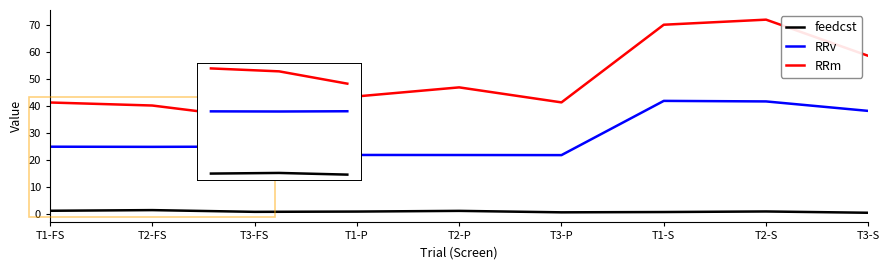

True or false: RRv and feedcst intersect in this chart.

False